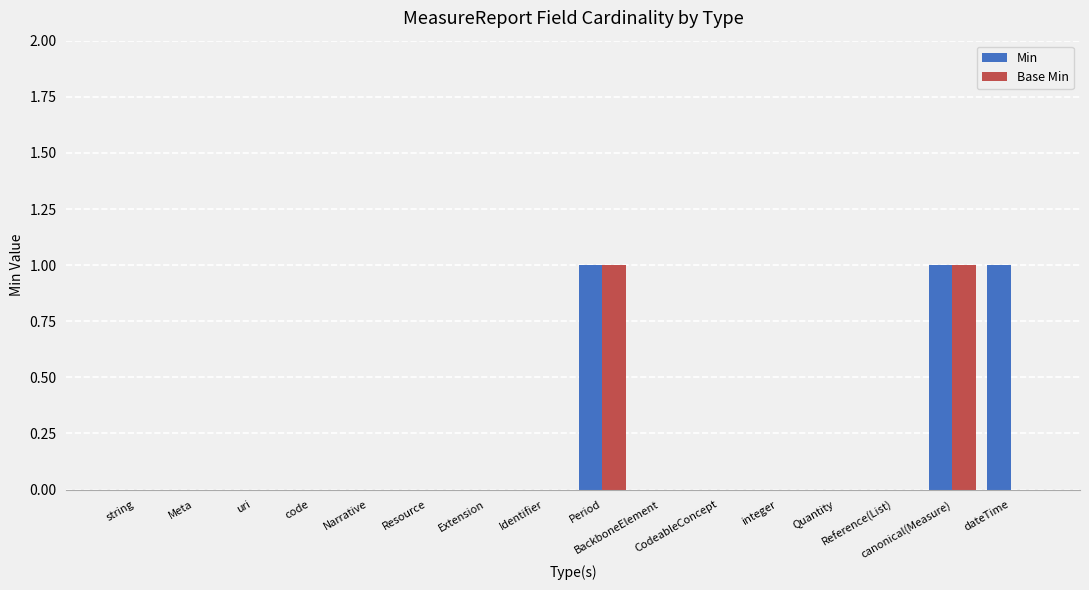

What is the sum of all Min values?

3